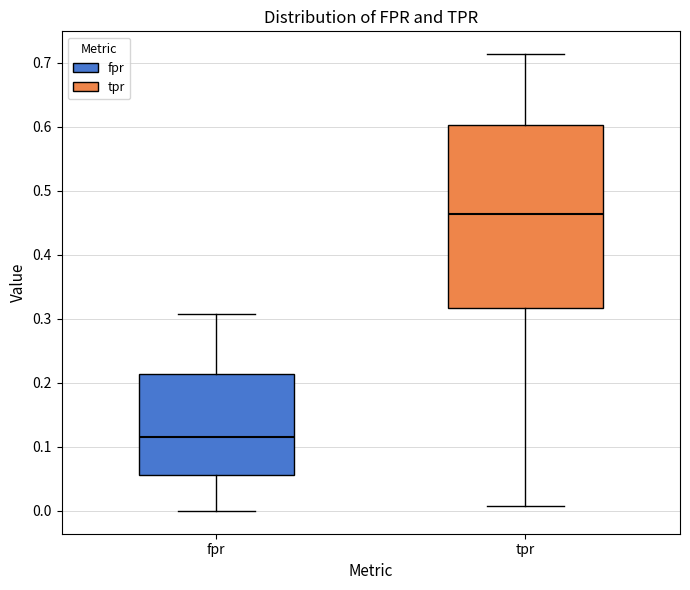

Which box's median line is the lowest?

fpr